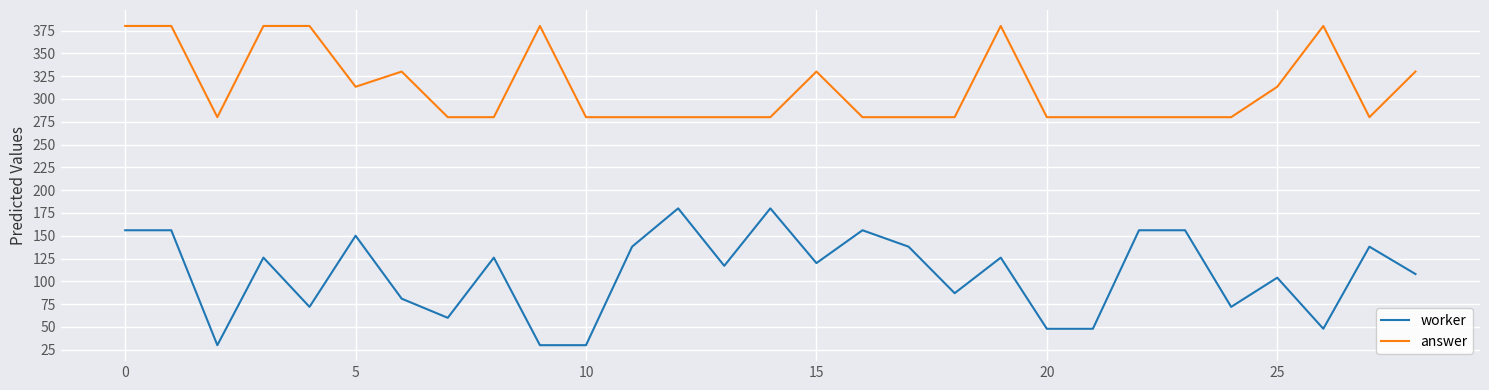

True or false: answer and worker cross at least once.

False